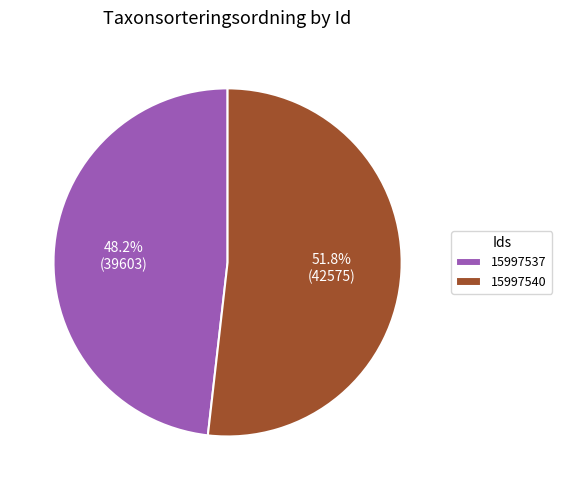

To the nearest percent, what is the difference between the 15997537 and 15997540 slice percentages?

4%